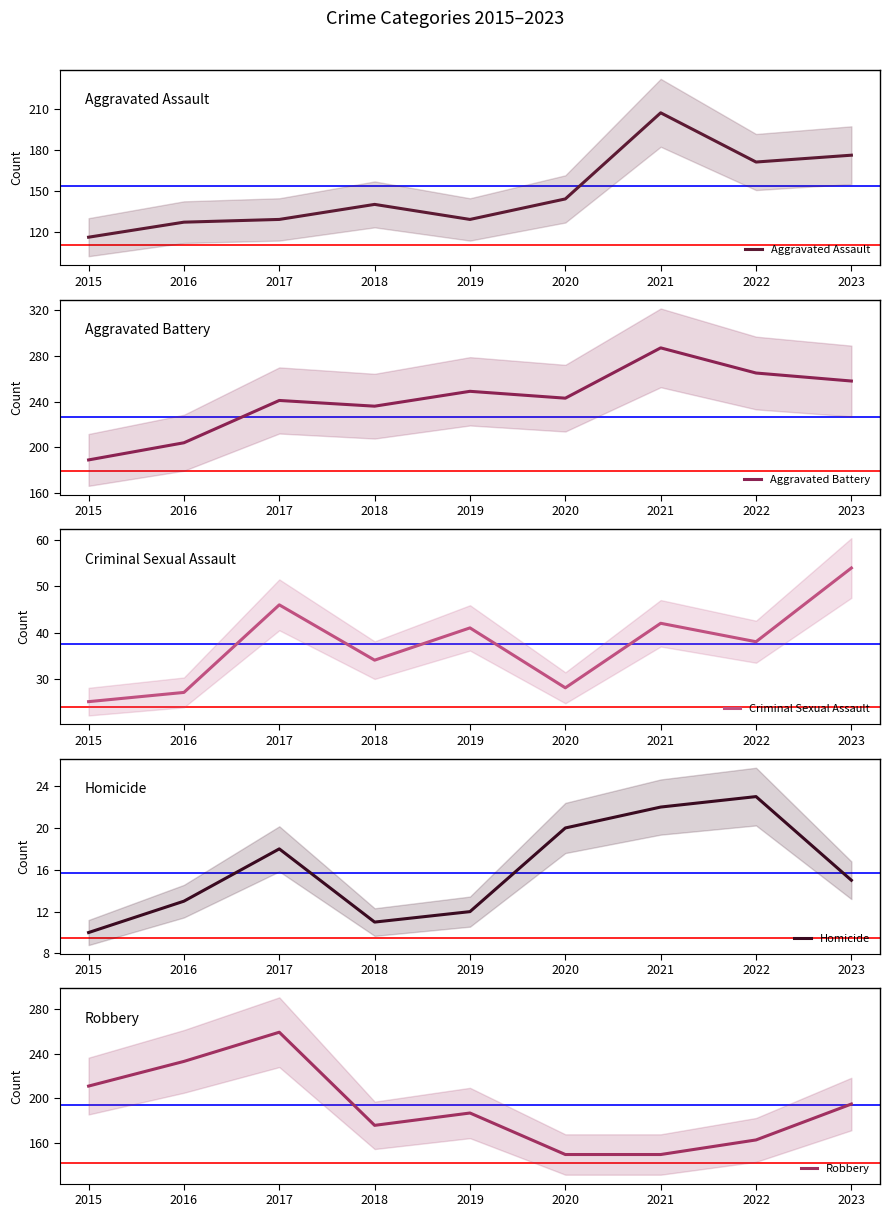

What is the total value across all series at 2017?

693